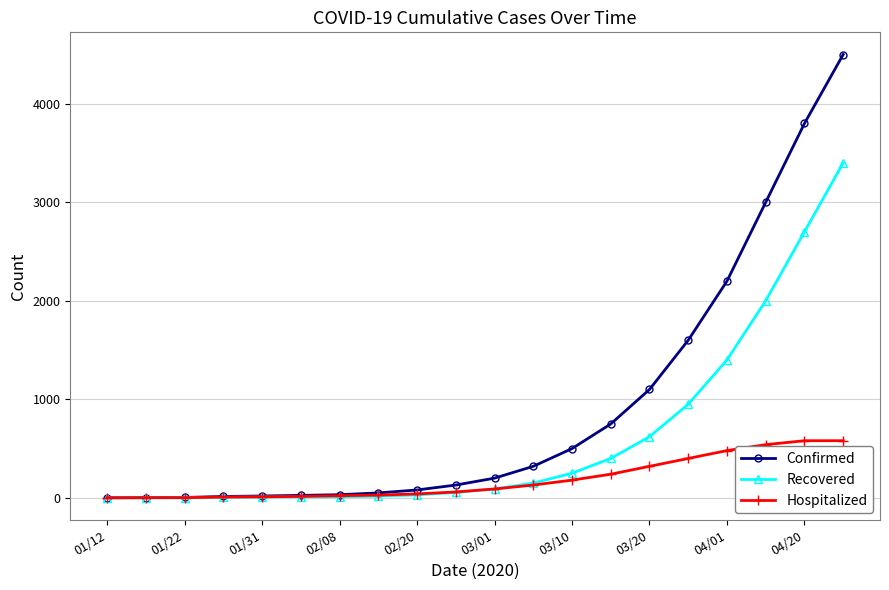

Which series has the largest total across all categories?

Confirmed